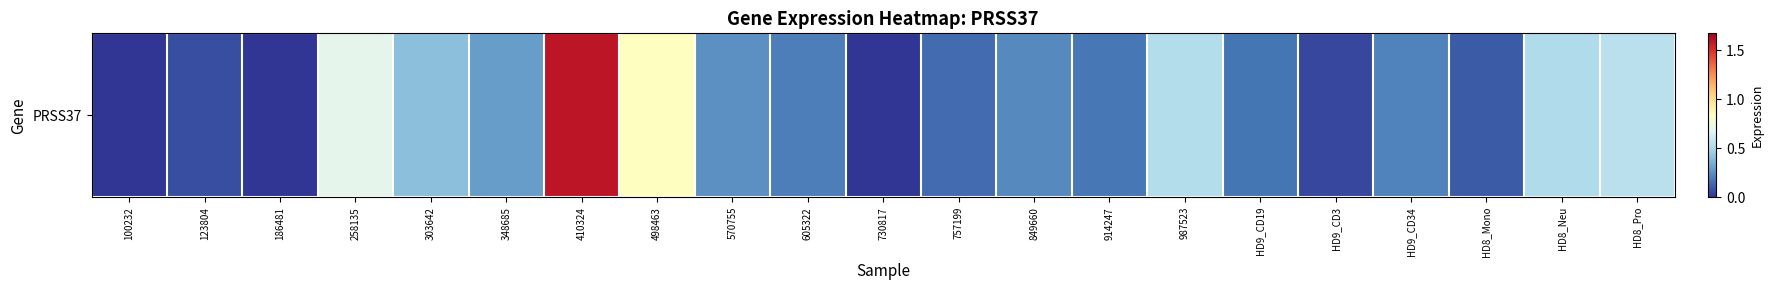

What is the difference between the values at 498463 and 410324?

0.8